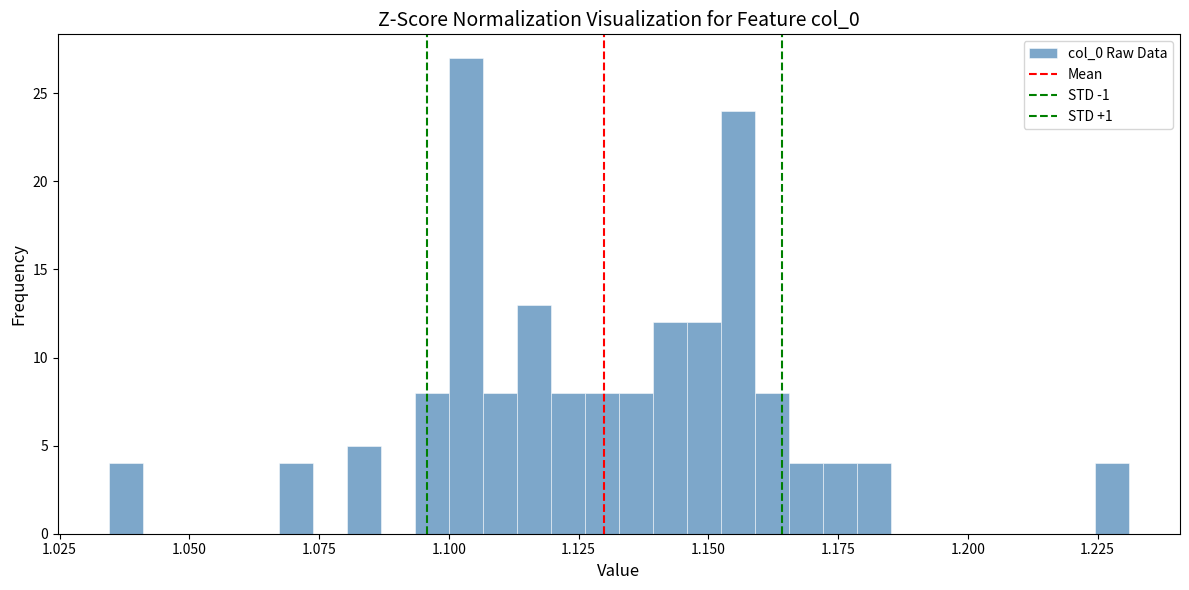

Around what value on the x-axis is the tallest bar? Give the approximate position of its centre, as read against the axis.

1.105